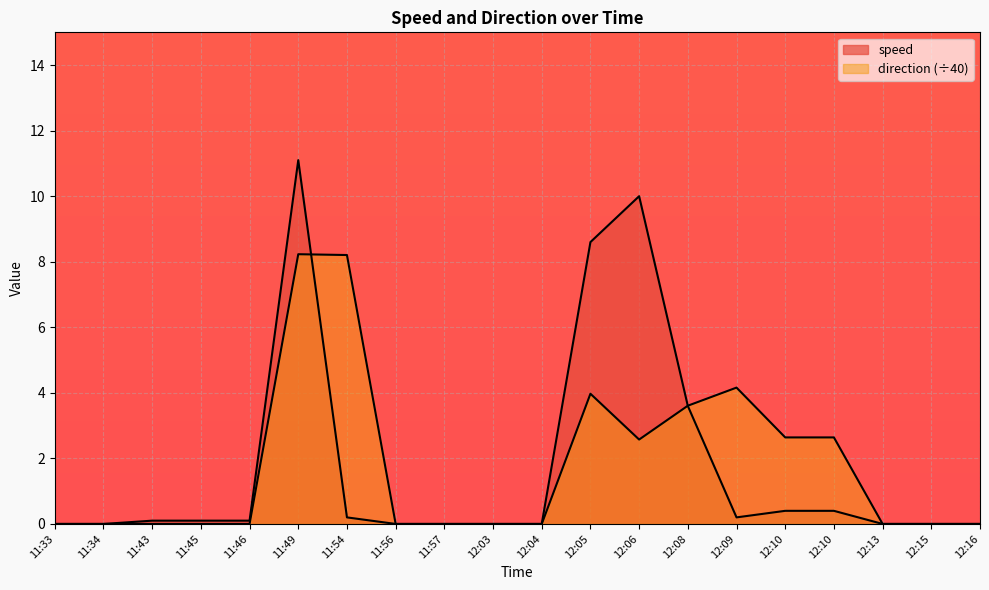

Which has a higher value, 12:06 or 12:10?

12:06